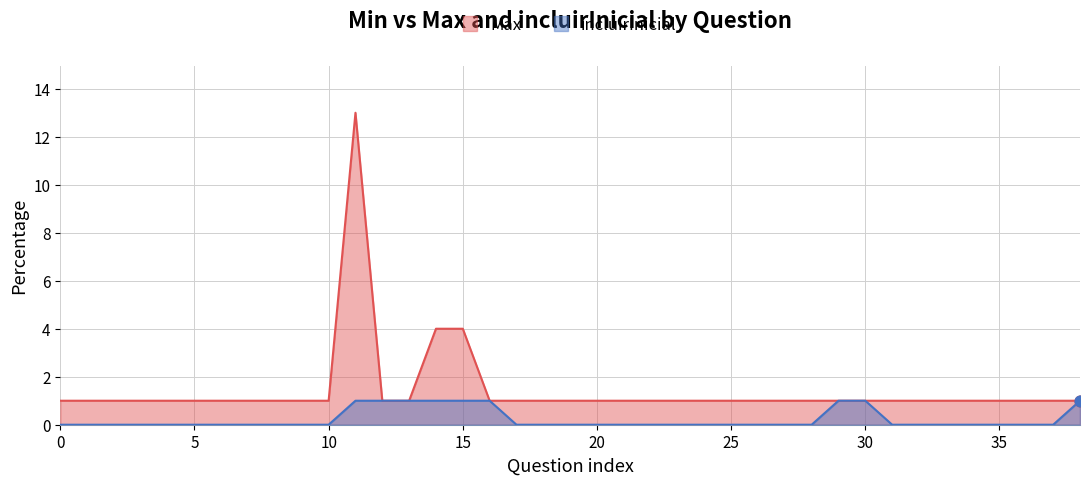

Which series contains the highest Y value?

Max